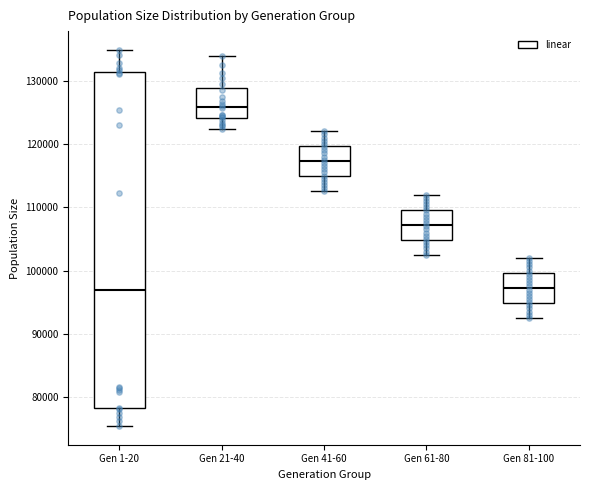

Where does the upper whisker of the box for Gen 1-20 end on the y-axis? The values are not printed on the chart, so give them approximately, as read against the axis.

135000